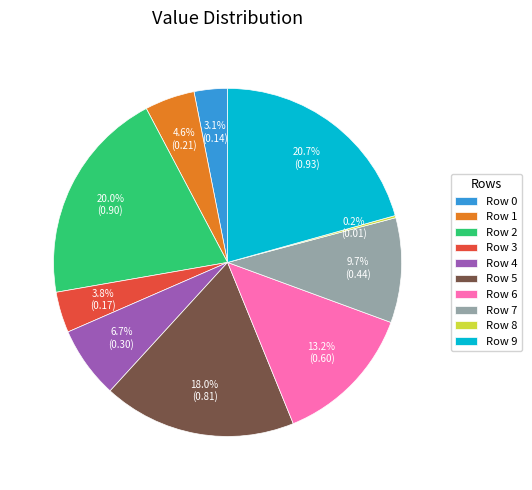

Which has a higher value, Row 4 or Row 3?

Row 4